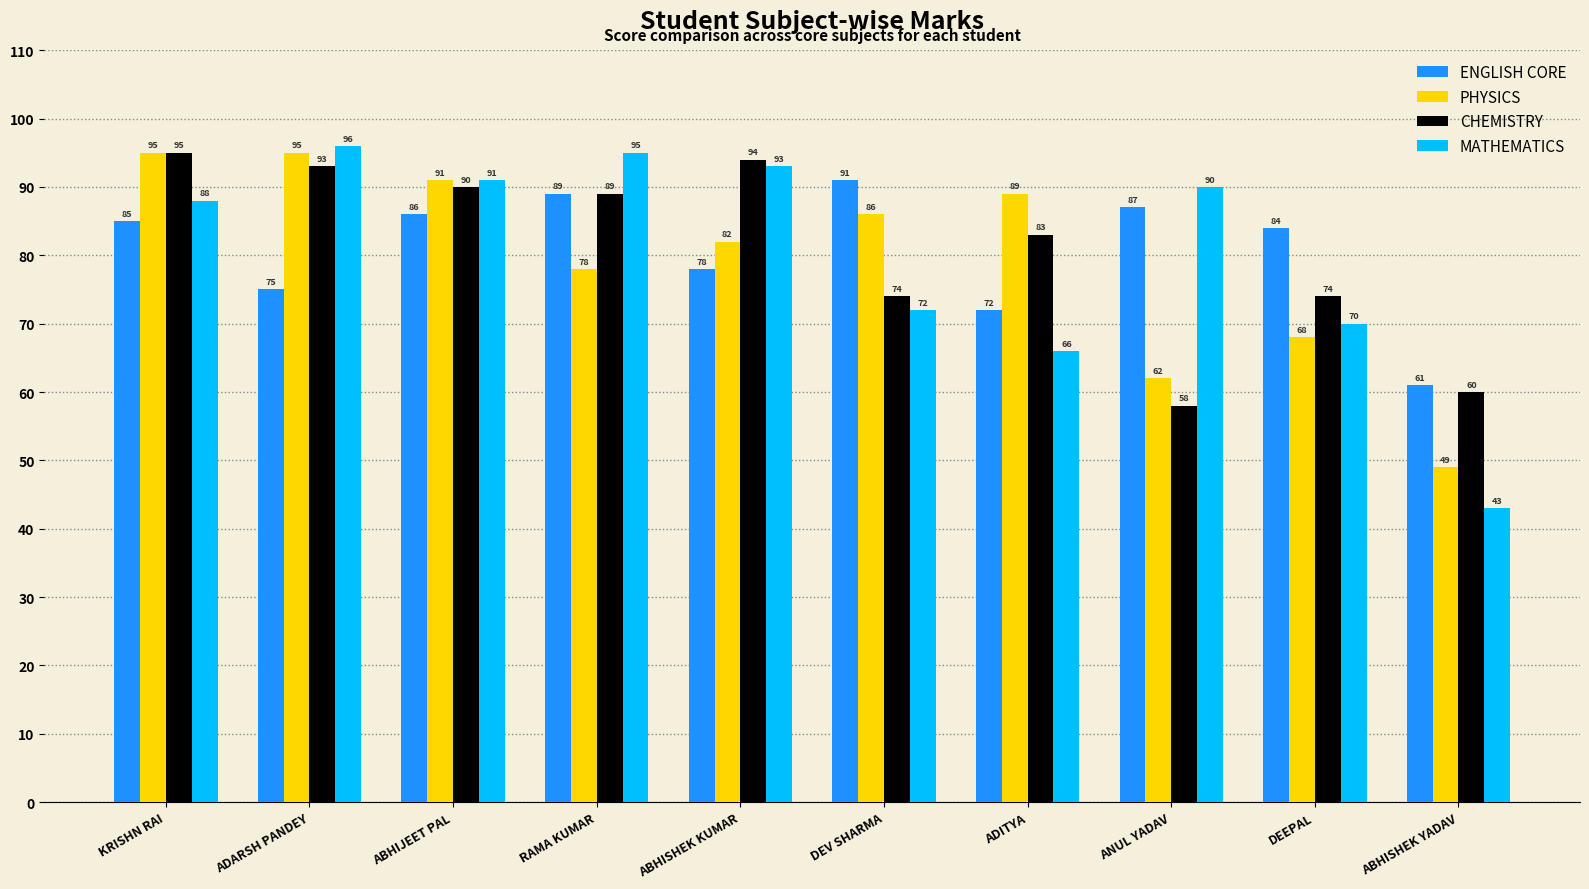

What is the total value across all series at ADITYA?

310